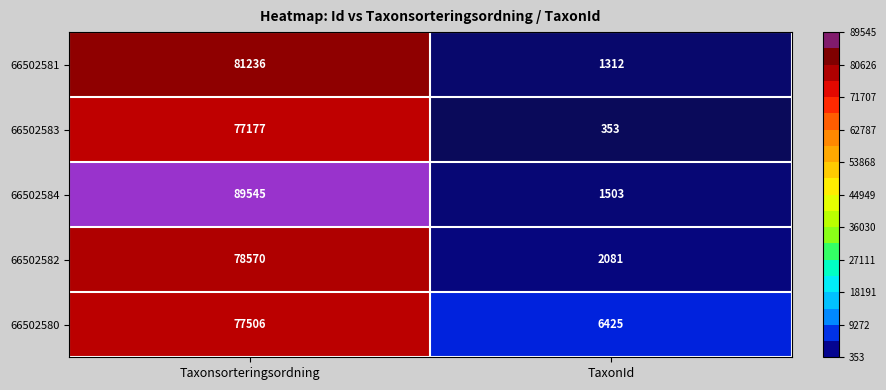

What is the approximate value of 66502582 at Taxonsorteringsordning, to the nearest 10?

78570